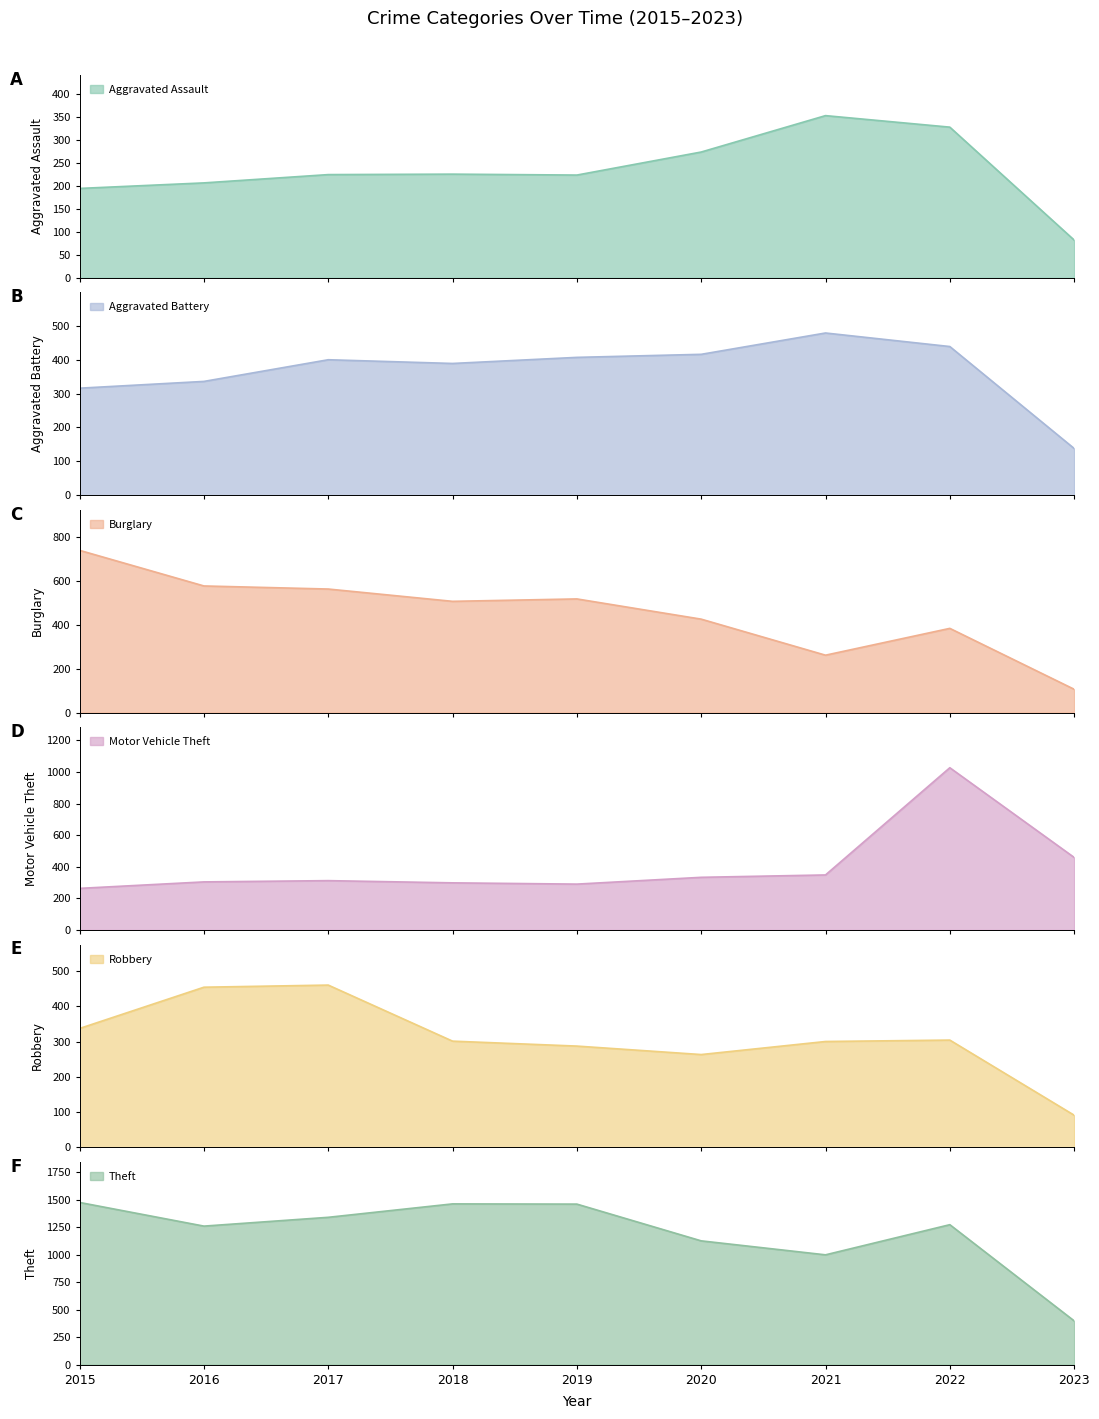

What is the minimum value shown in the chart?

82